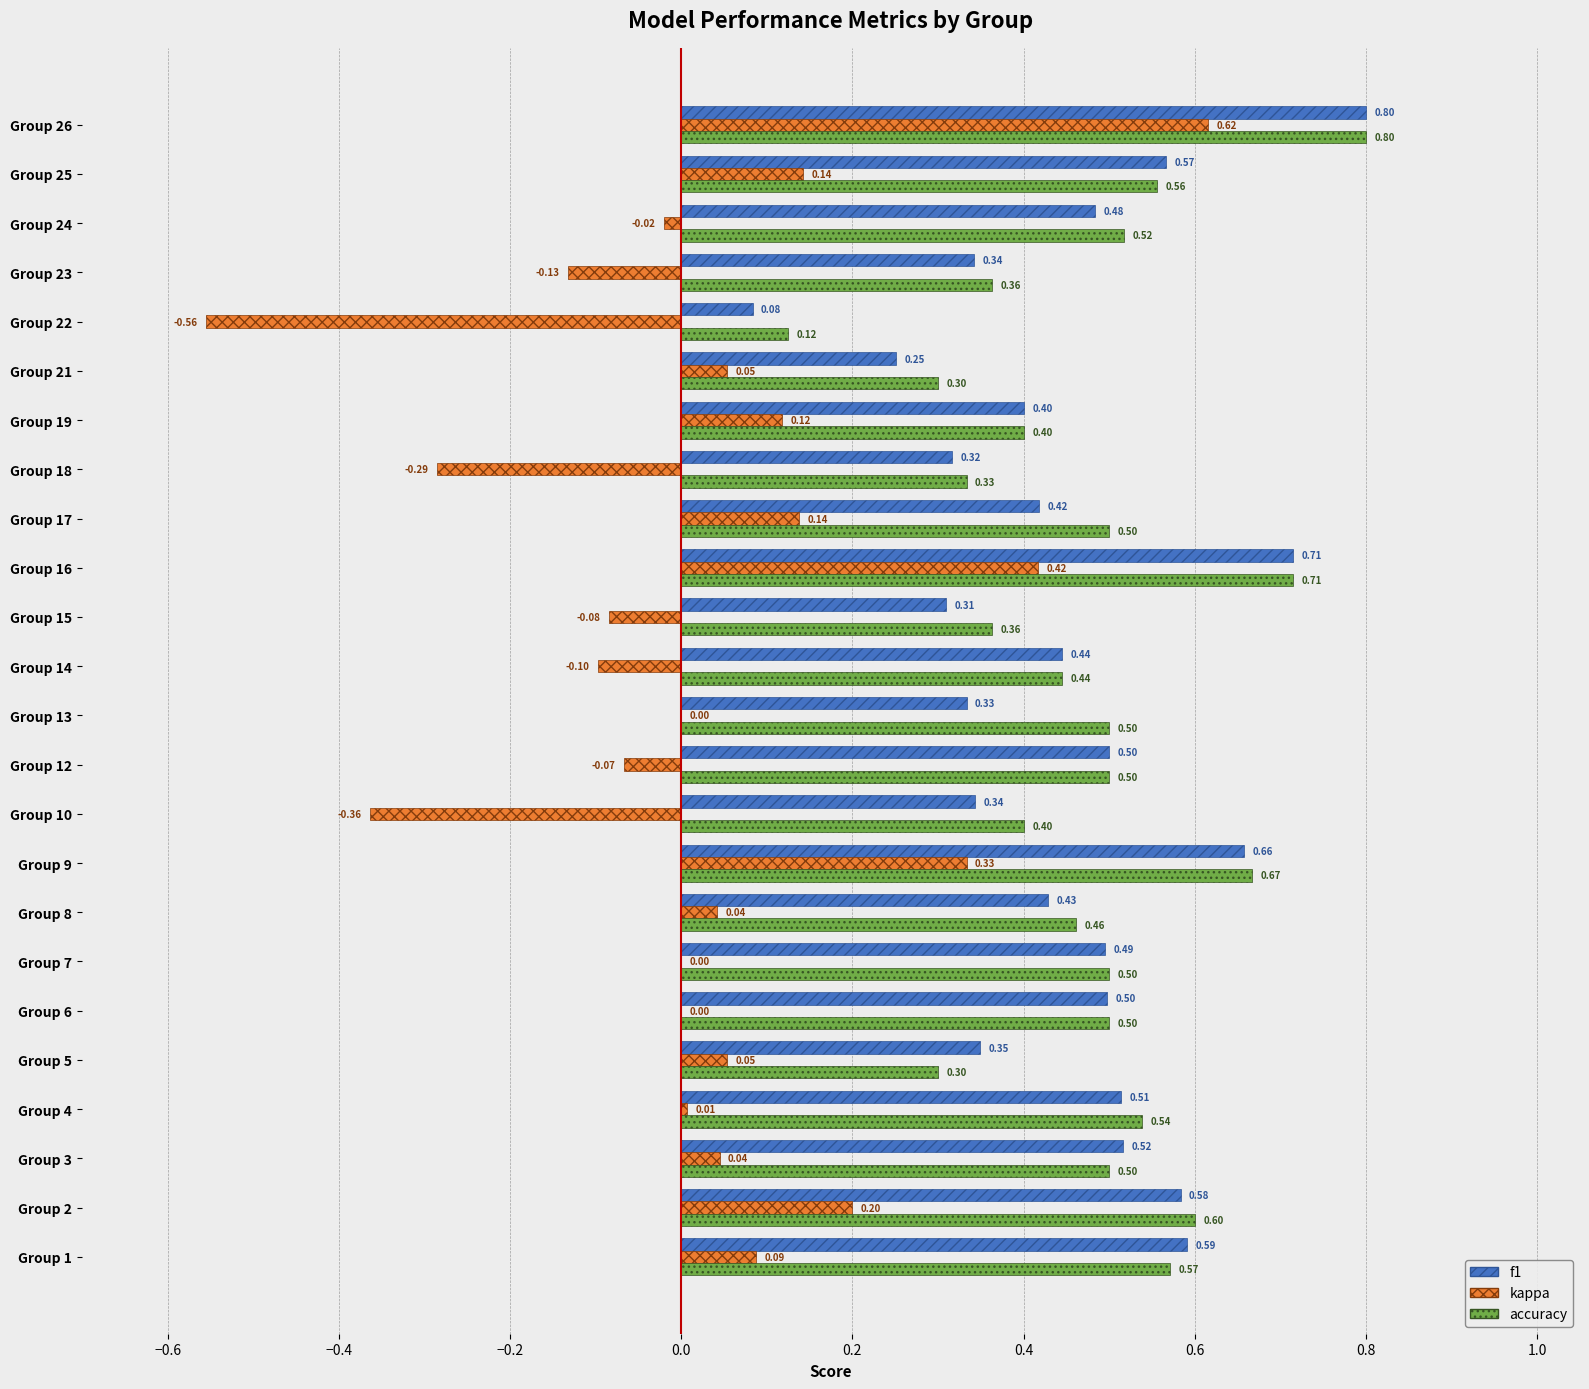

At which category is the sum across all series the highest?

Group 26